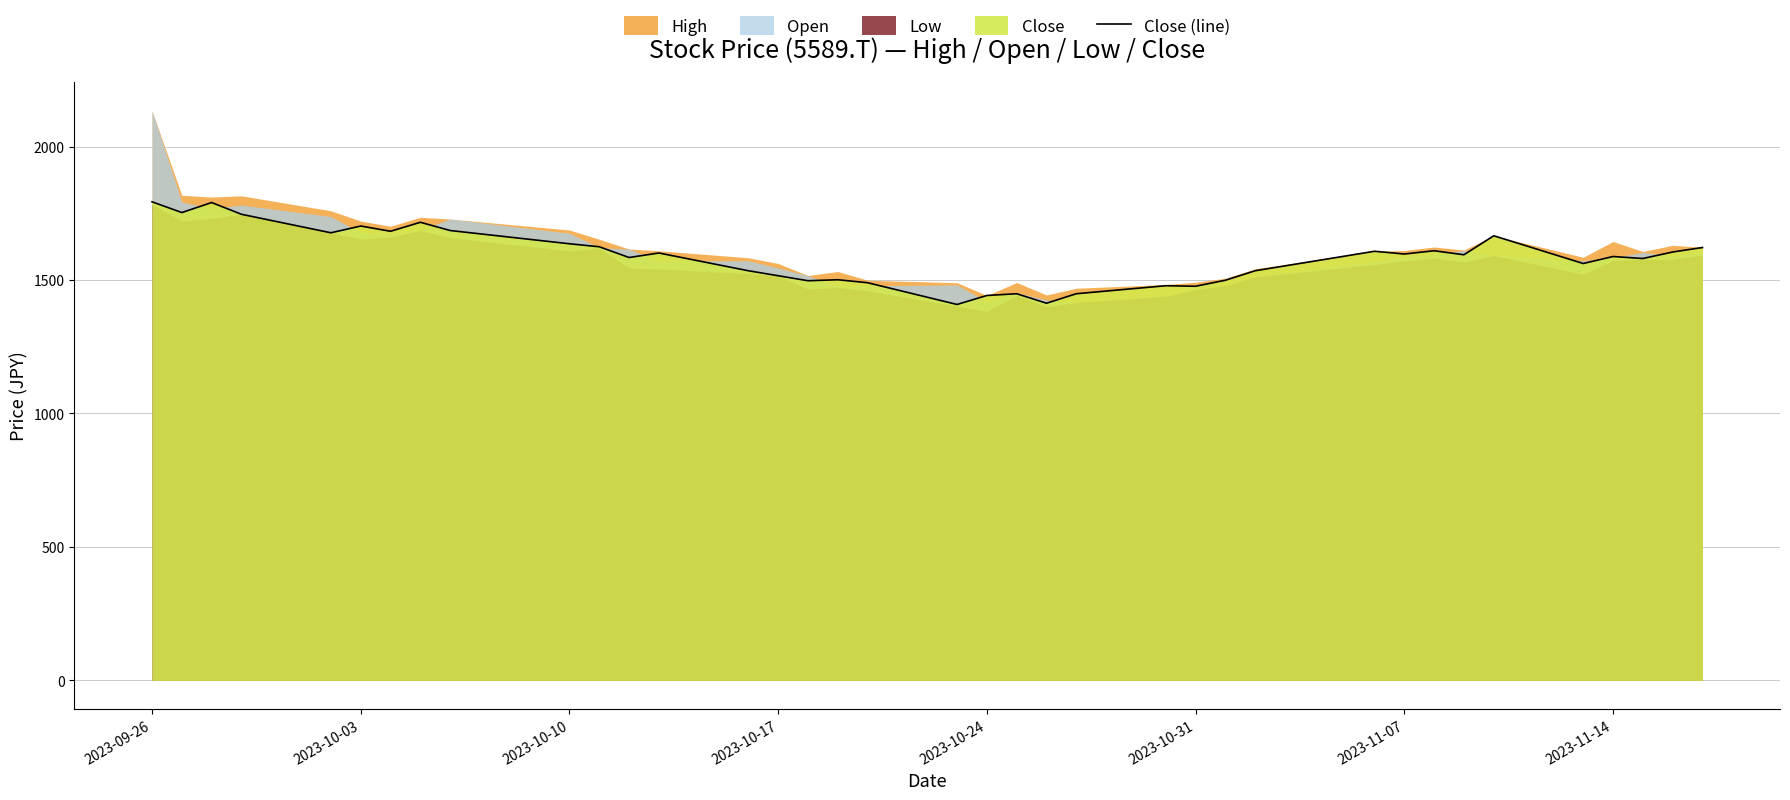

How many data points does each series have?

37